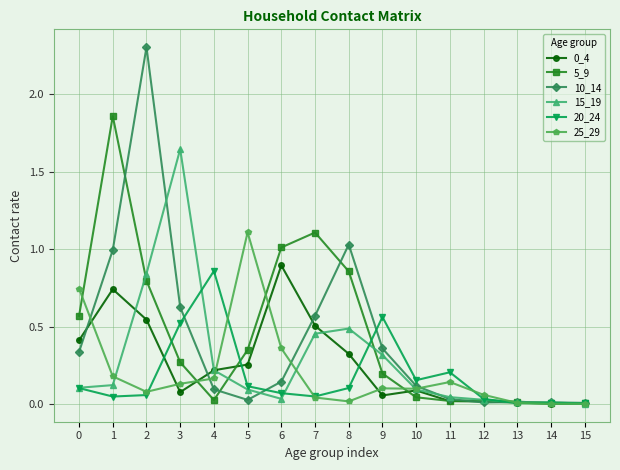

The value of 15_19 at 4 is 0.3. True or false?

False